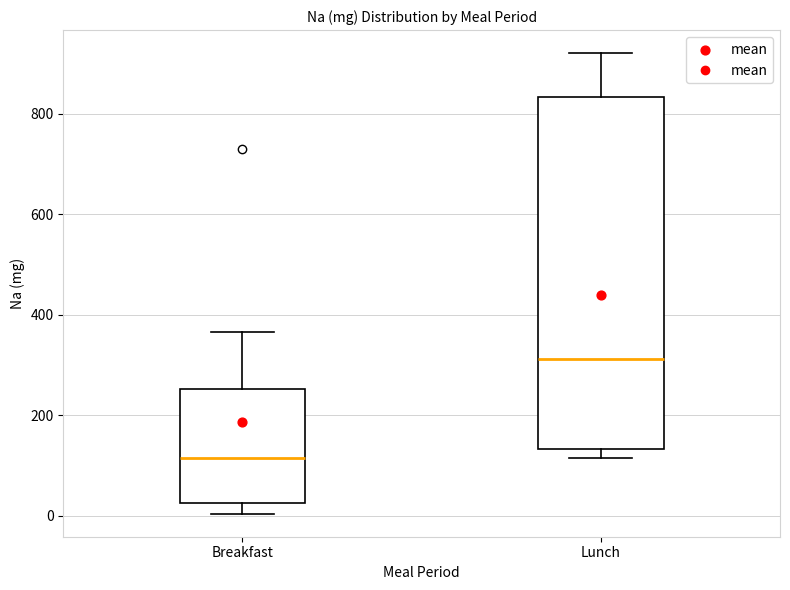

Which box is the tallest, from its lower edge to its upper edge?

Lunch